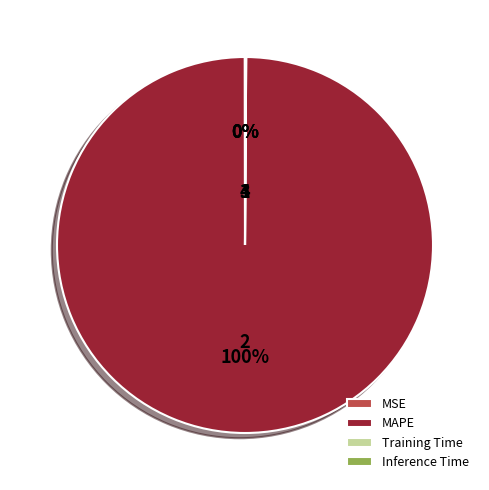

Is there a majority slice in this chart?

Yes